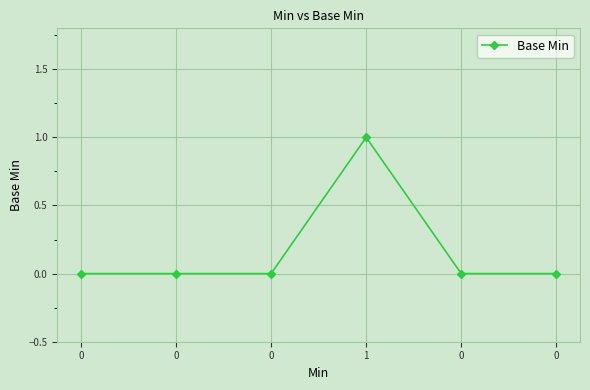

What is the change in value from 1 to 0?

-1